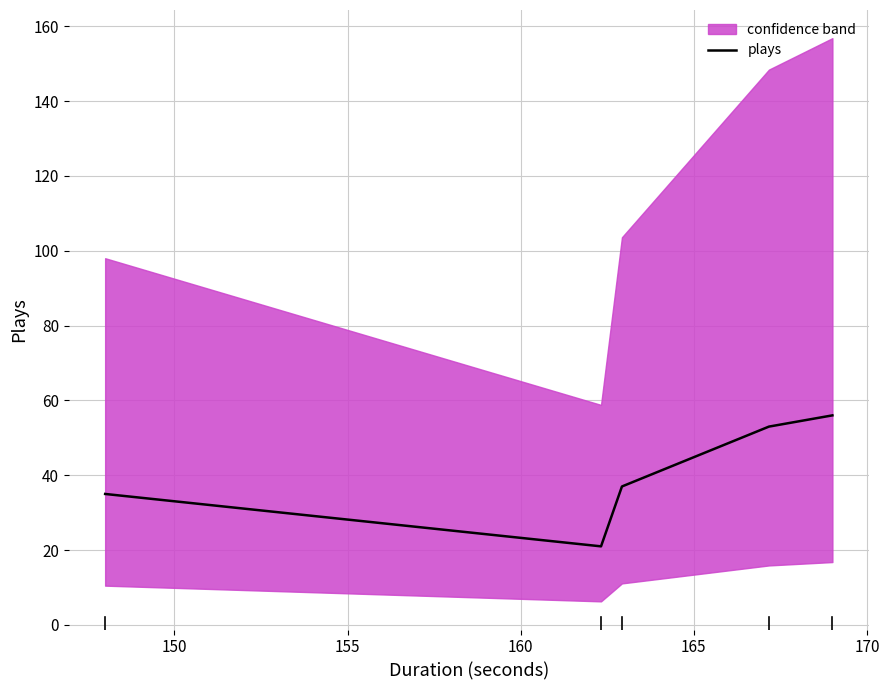

How many data points are less than 37?

2